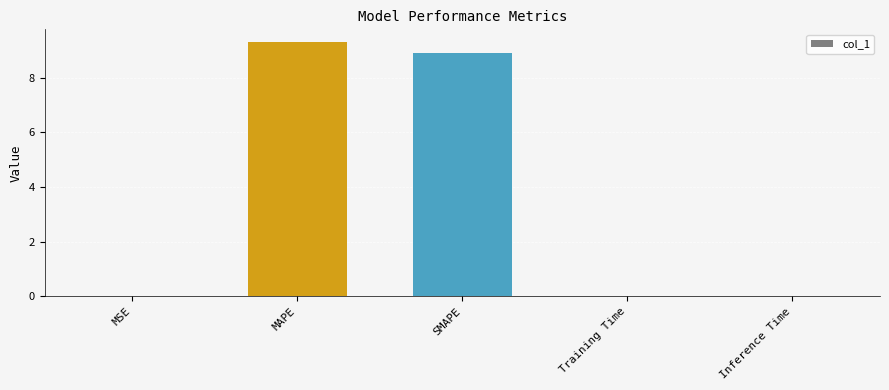

What is the maximum value shown in the chart?

9.3